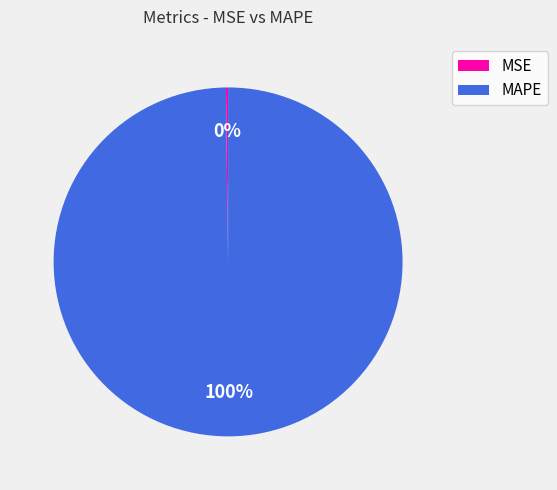

What is the majority slice?

MAPE